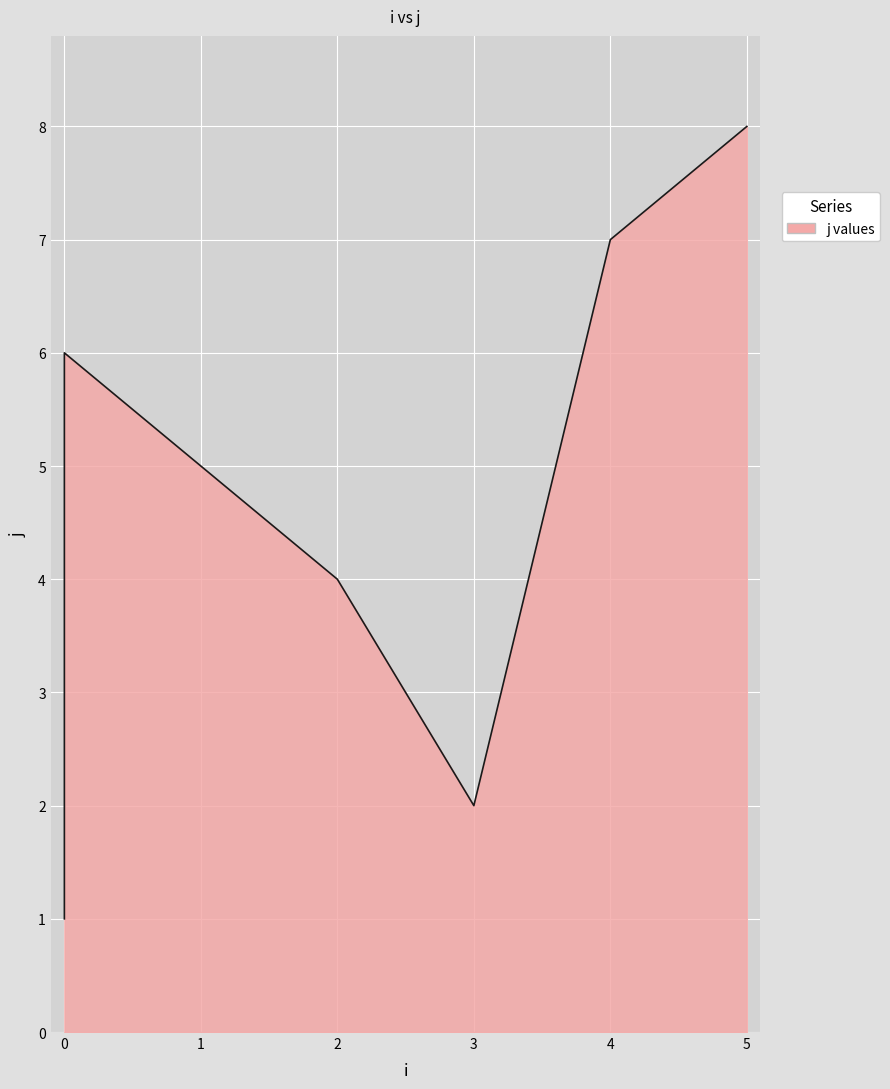

Reading left to right, extract all data points from this chart.

0=1	0=3	0=6	1=5	2=4	3=2	4=7	5=8